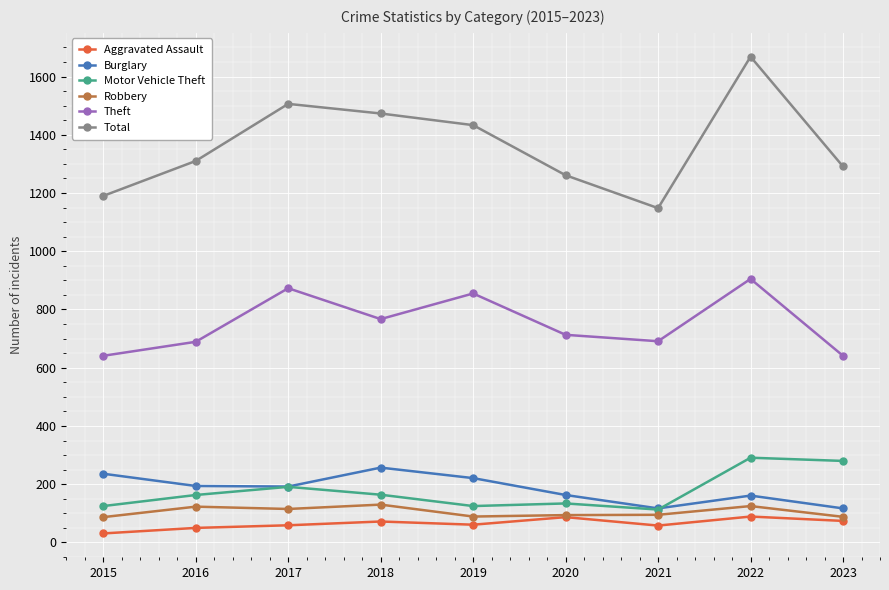

What is the total value across all series at 2018?

2863